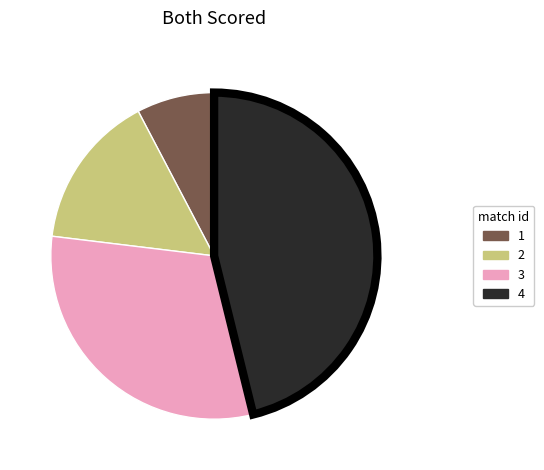

Between 4 and 1, which is larger?

4